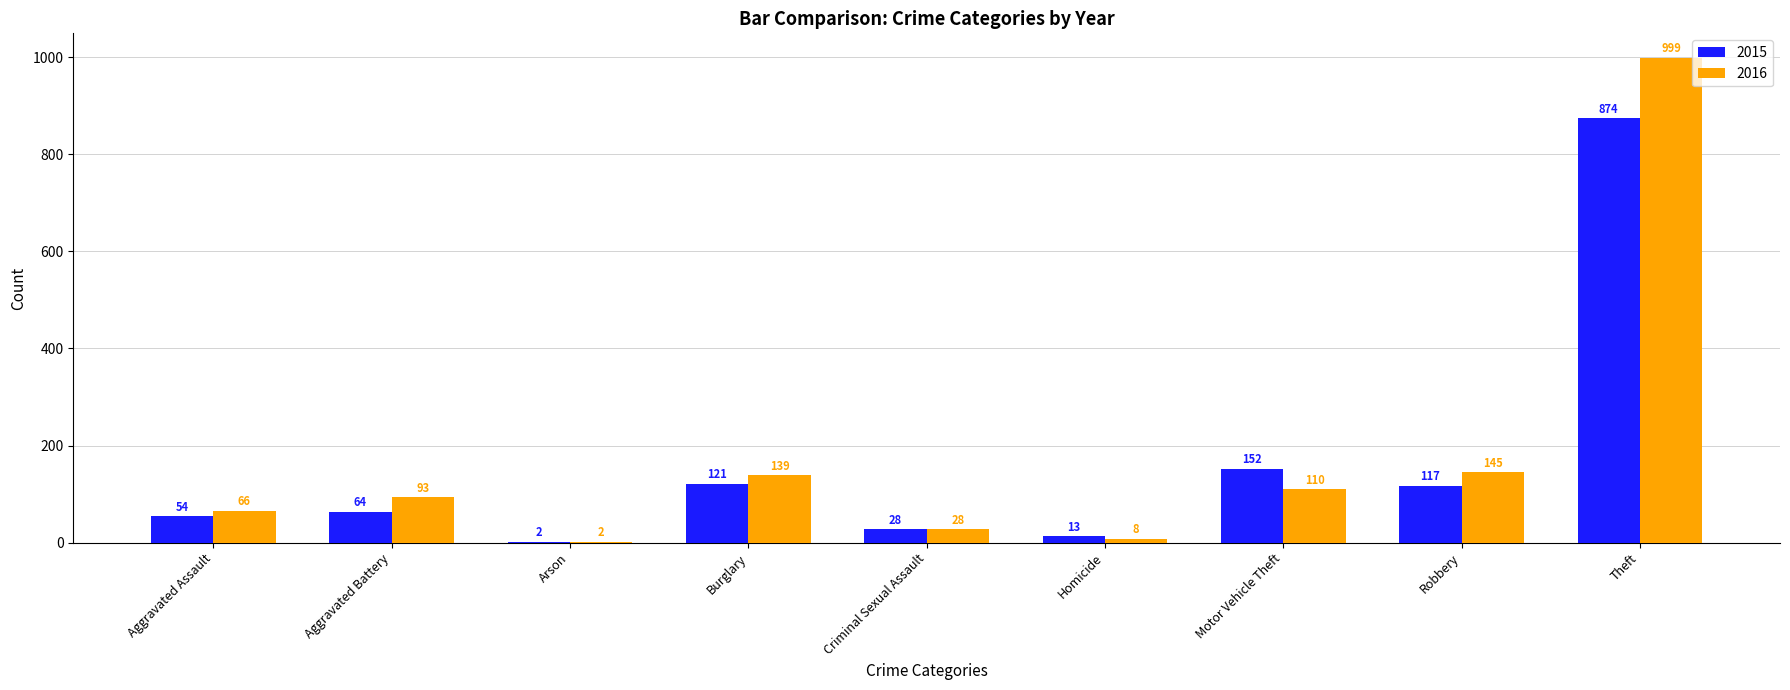

What is the sum of all 2016 values?

1590